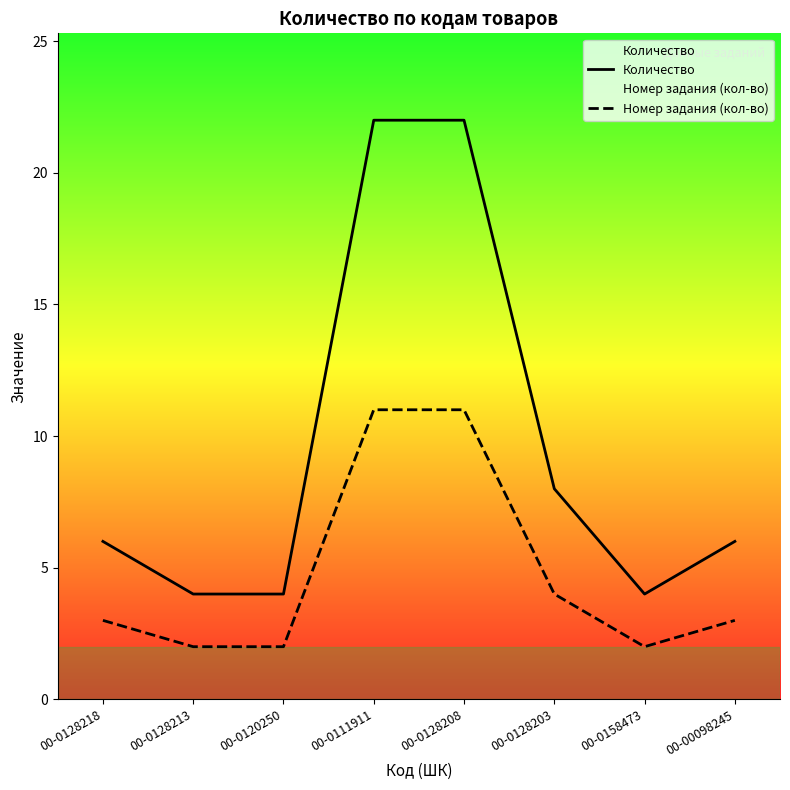

How many data points in Количество are less than 6?

3